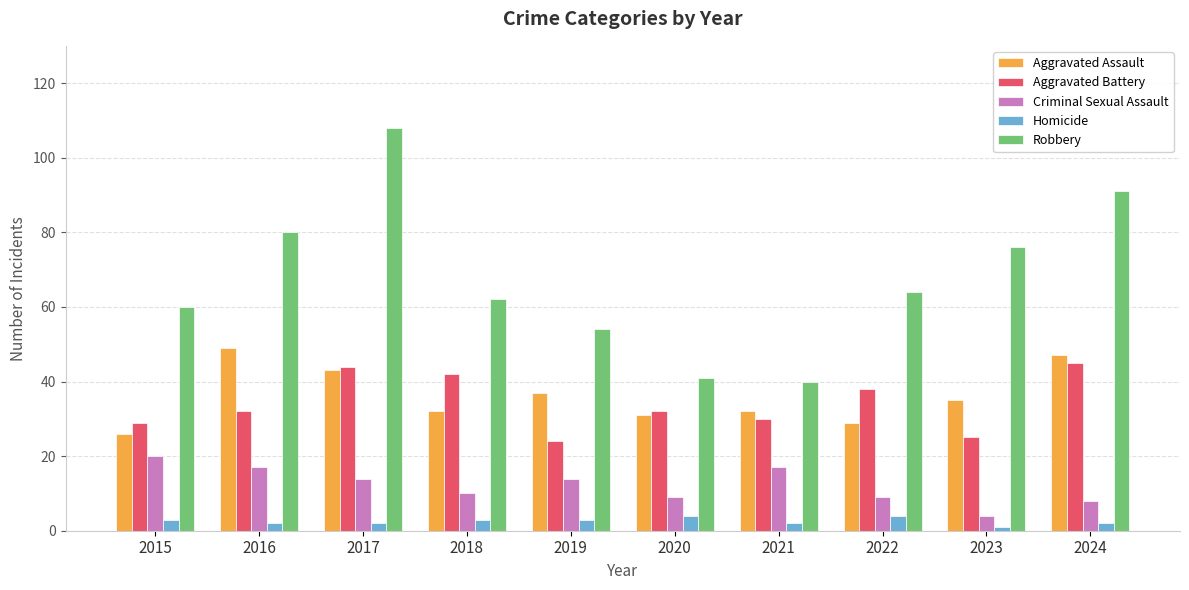

How many bars are there in each group?

5